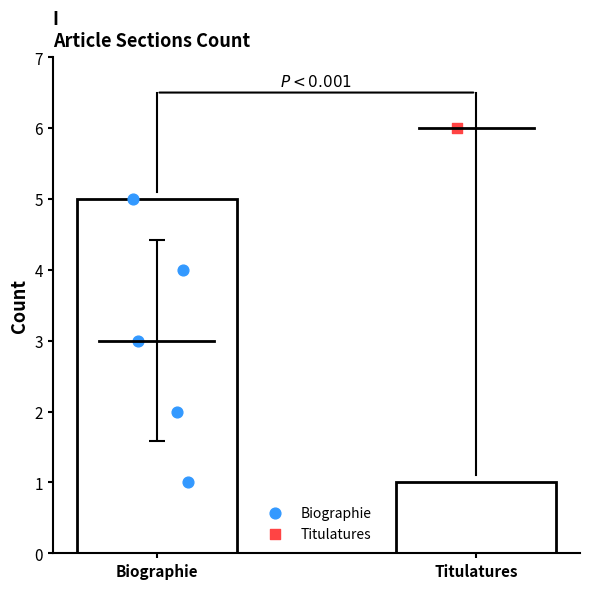

What is the ratio of the value at 3 to the value at 2?

1.3